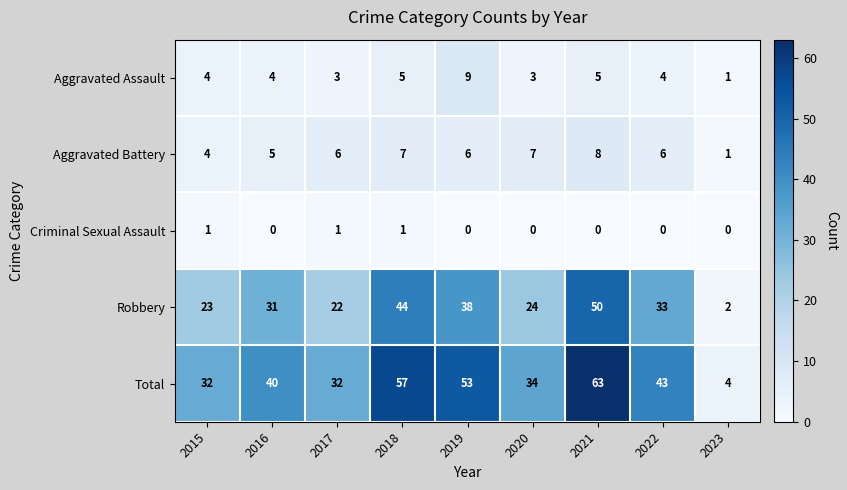

Which label corresponds to the largest value in the chart?

2021